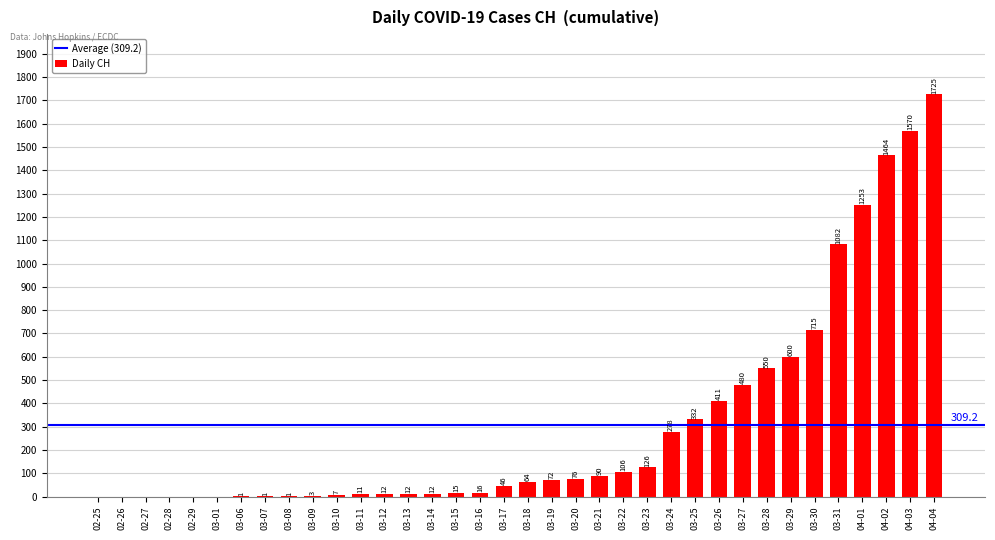

Which category has the highest value across all series?

04-04